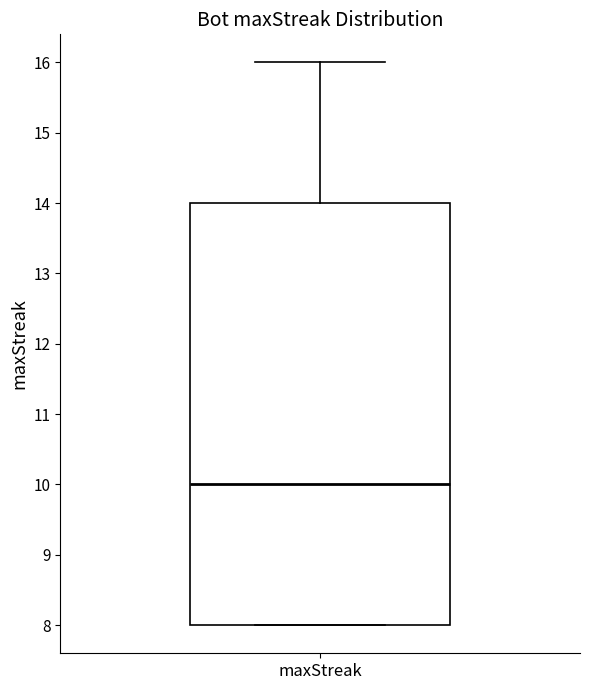

Transcribe this box plot: give where the median line is, the range the box spans, and where the two whiskers end, as read against the y-axis. The values are not printed on the chart, so give them approximately, as read against the axis.

median 10, box 8 to 14, whiskers 8 to 16